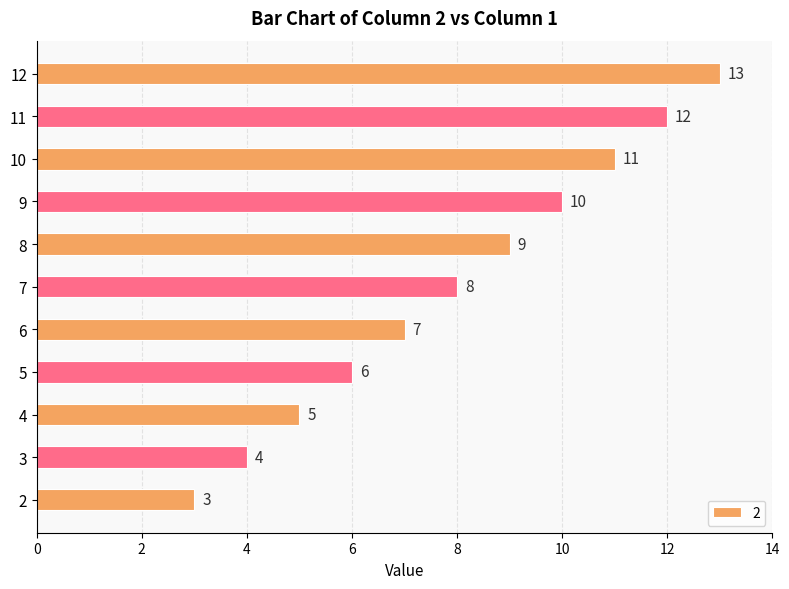

What is the change in value from 8 to 10?

+2